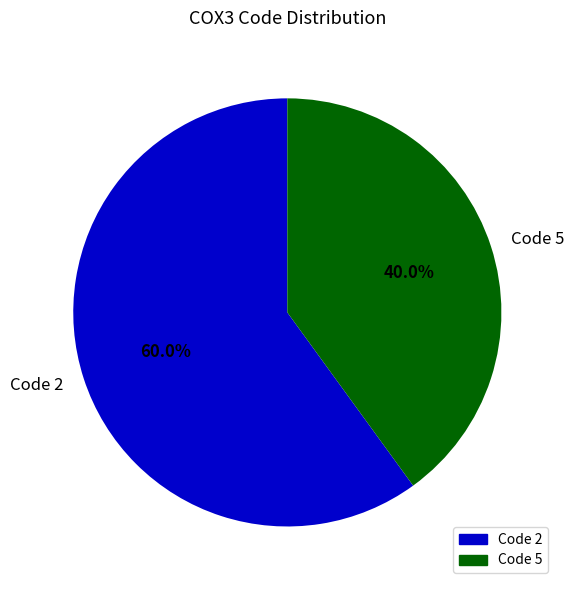

How many segments does this pie chart have?

2